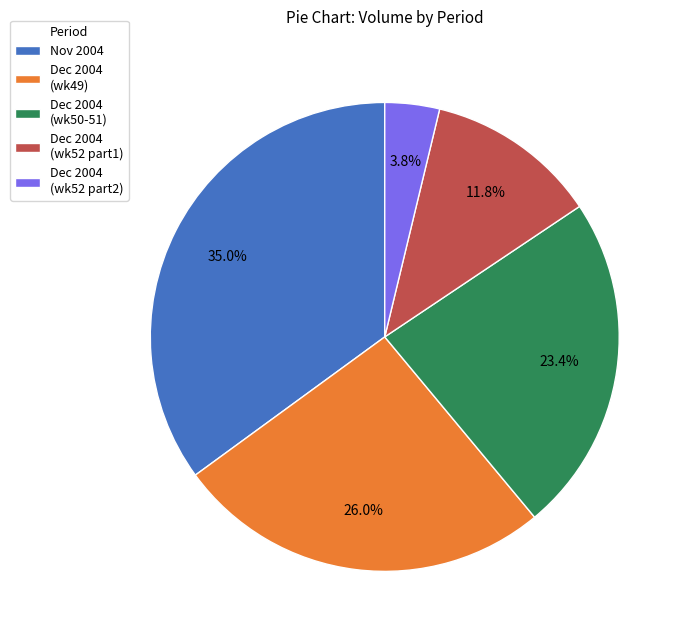

Count the number of slices in the pie.

5